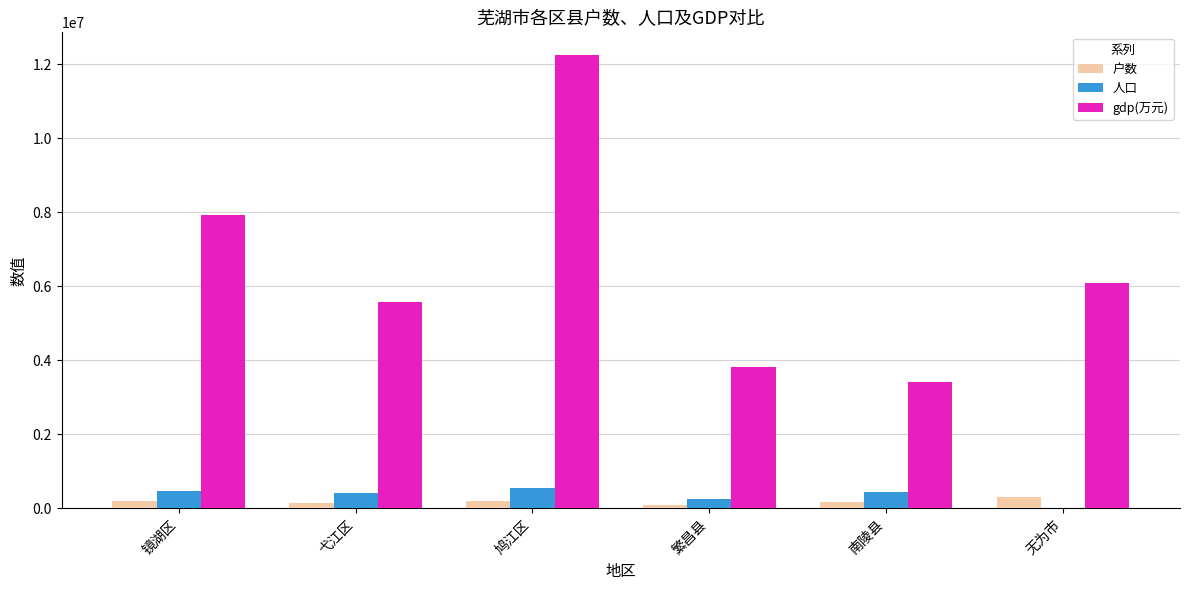

What is the total value across all series at 鸠江区?

12992265